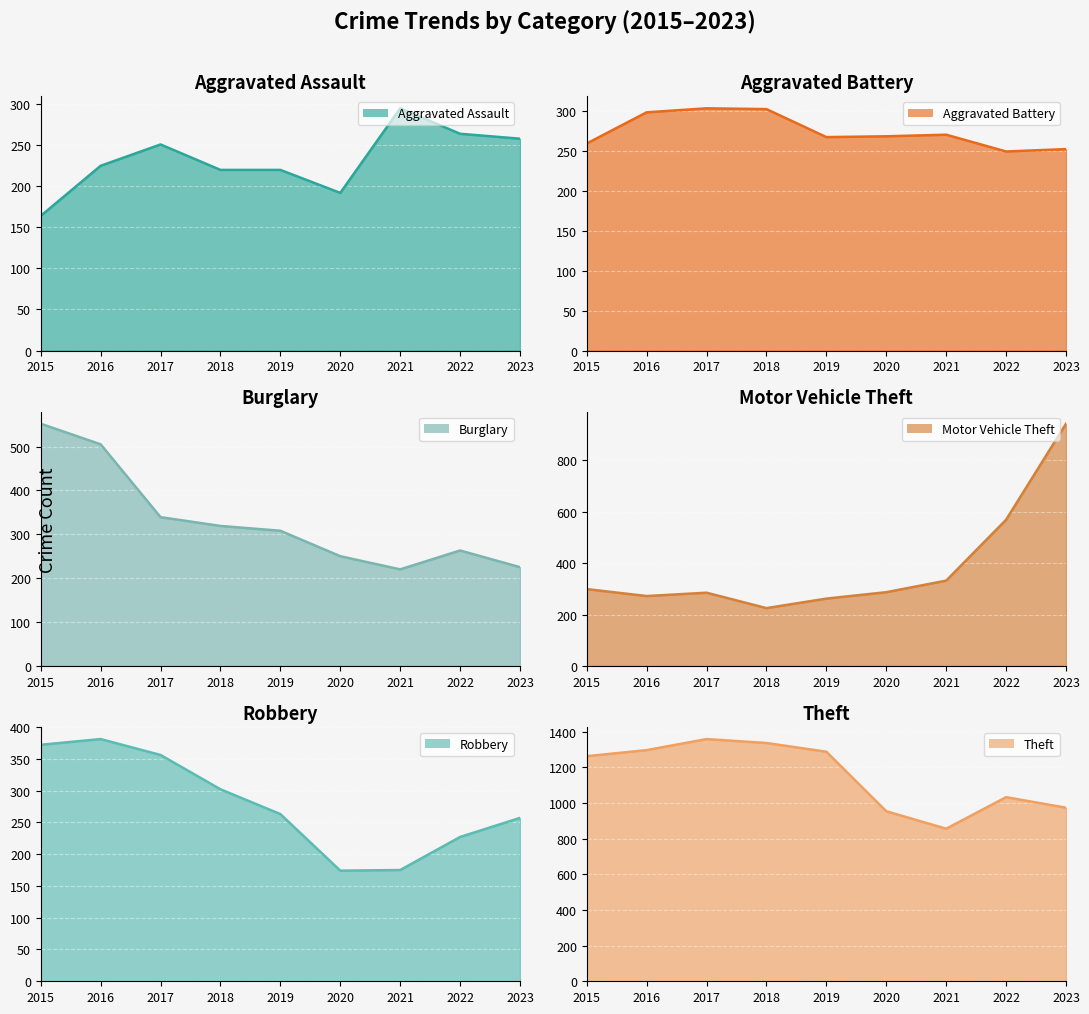

Count the number of data series in this chart.

6